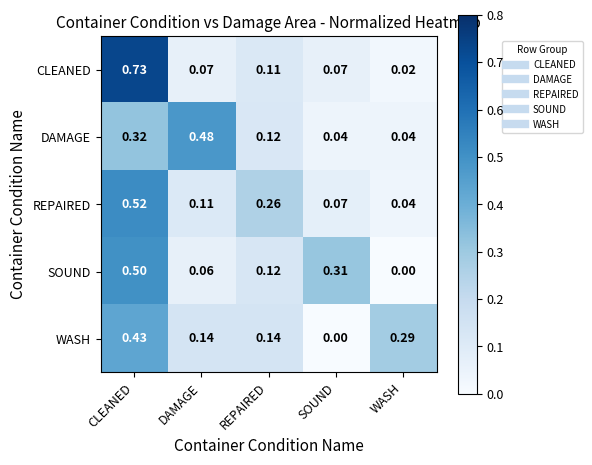

Which series has the widest spread of values?

CLEANED